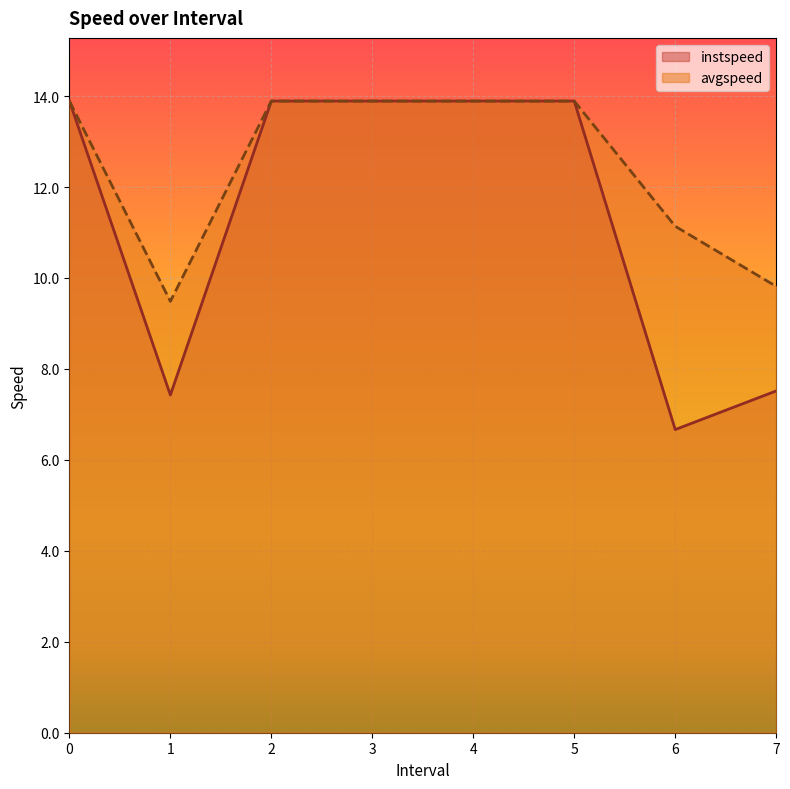

True or false: avgspeed has a value of 13.9 at 0.

True